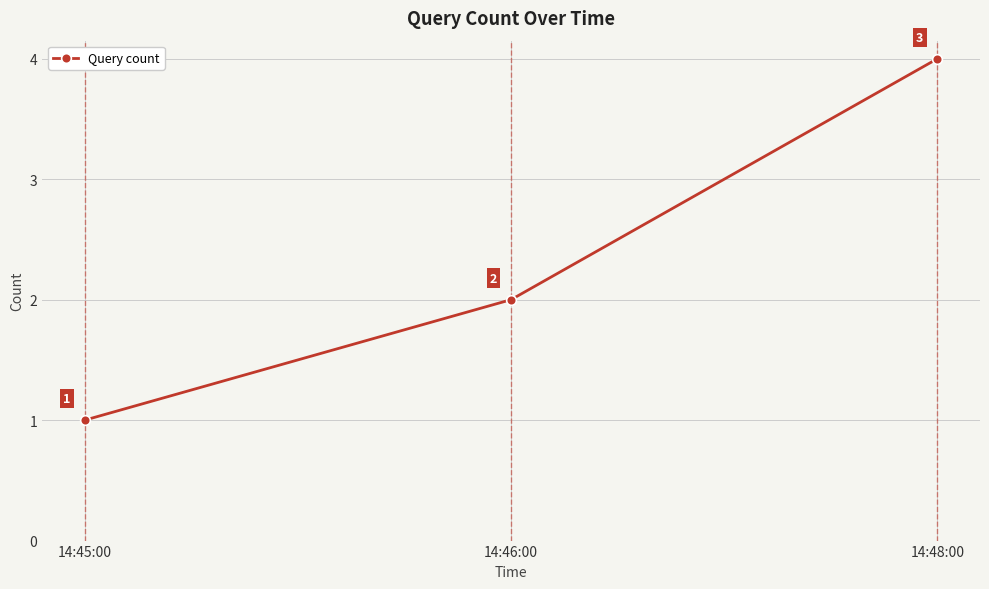

What is the label of the 1st point from the right?

14:48:00